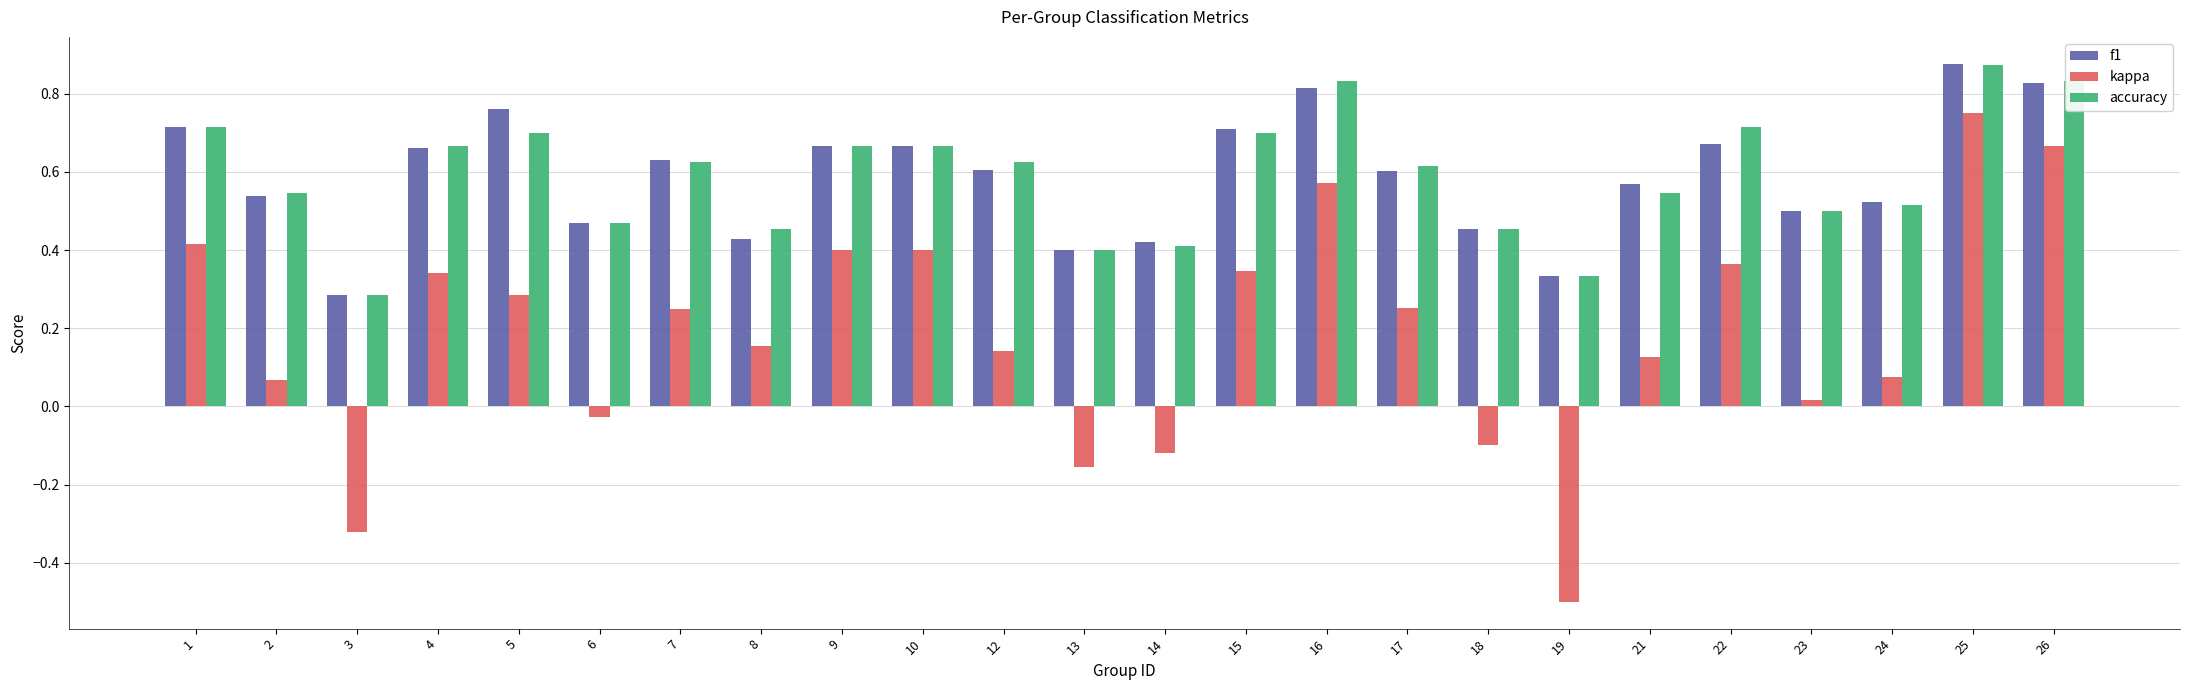

Count the number of data series in this chart.

3